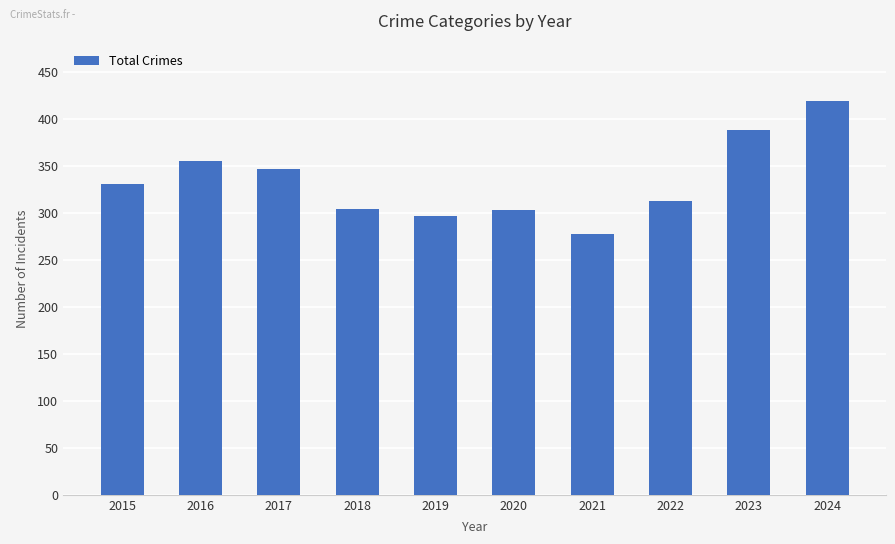

Are the bars grouped side by side (vs. stacked)?

No